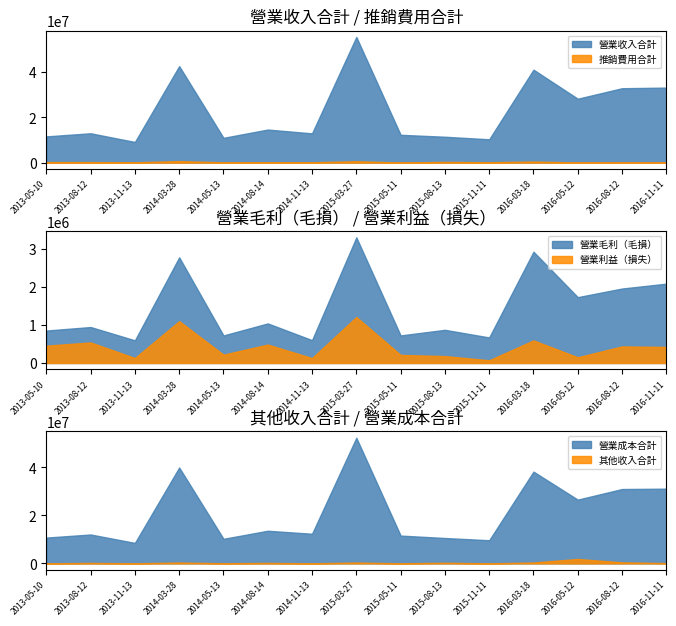

True or false: 營業收入合計 has more than 0 points higher than both neighbors.

True